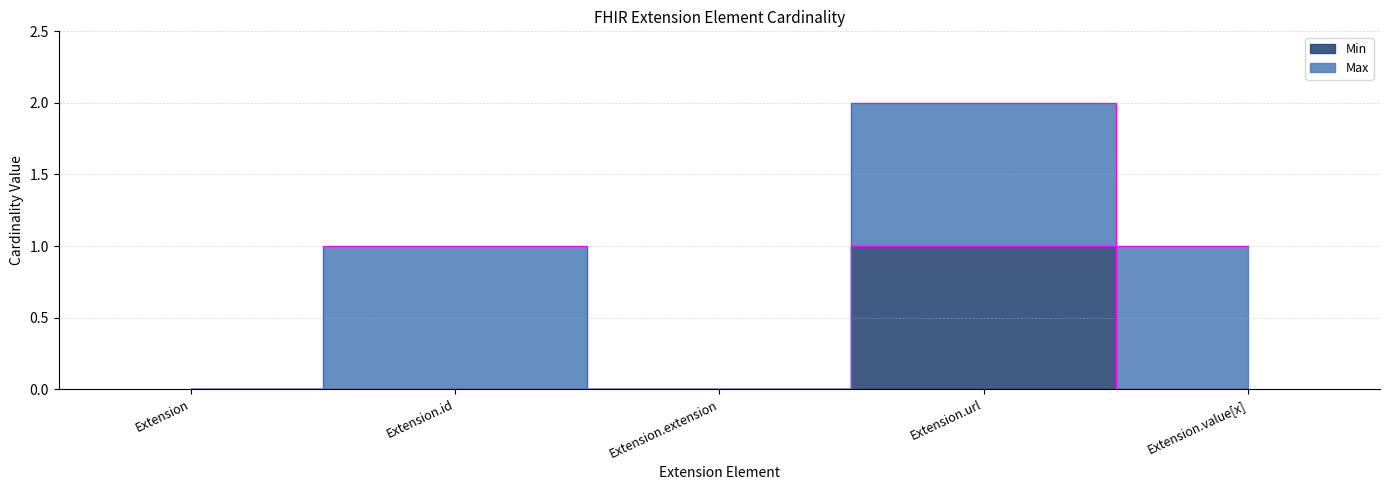

Between Extension.url and Extension.extension, which is larger?

Extension.url